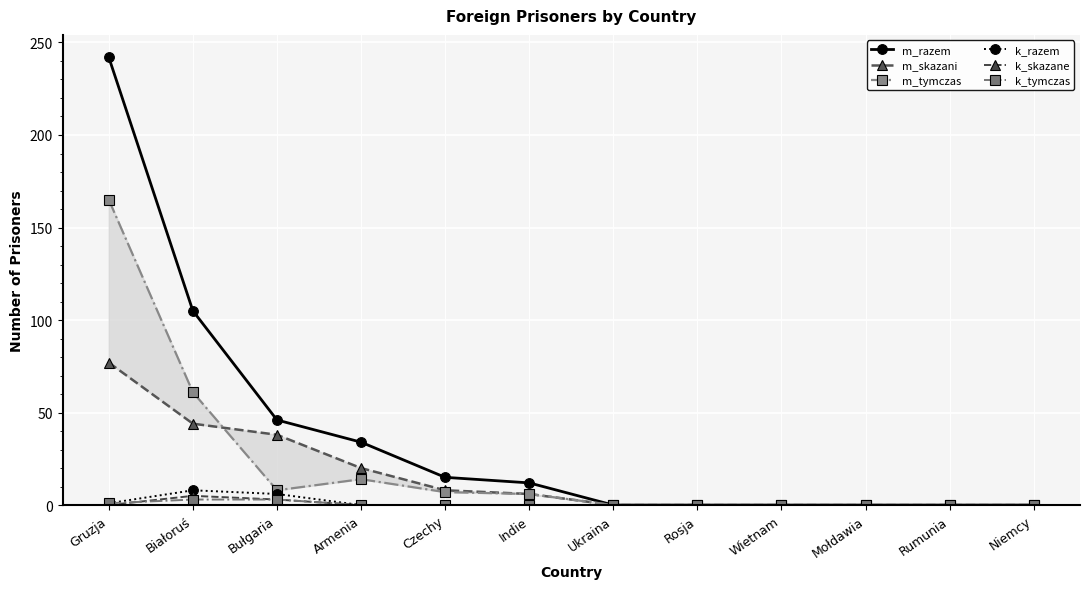

Reading right to left, transcribe all the data shown in this chart.

m_razem: 0	0	0	0	0	0	12	15	34	46	105	242
m_skazani: 0	0	0	0	0	0	6	8	20	38	44	77
m_tymczas: 0	0	0	0	0	0	6	7	14	8	61	165
k_razem: 0	0	0	0	0	0	0	0	0	6	8	1
k_skazane: 0	0	0	0	0	0	0	0	0	3	5	0
k_tymczas: 0	0	0	0	0	0	0	0	0	3	3	1